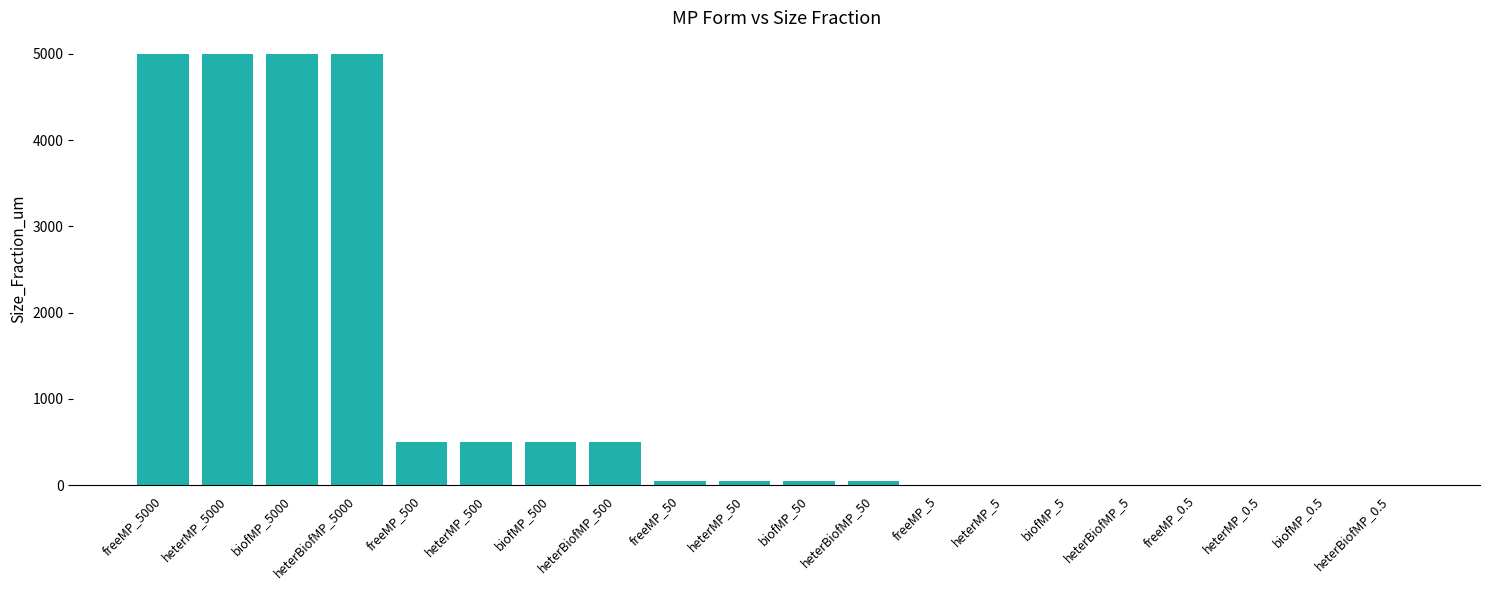

The chart shows a value of 719.6 at freeMP_500. True or false?

False